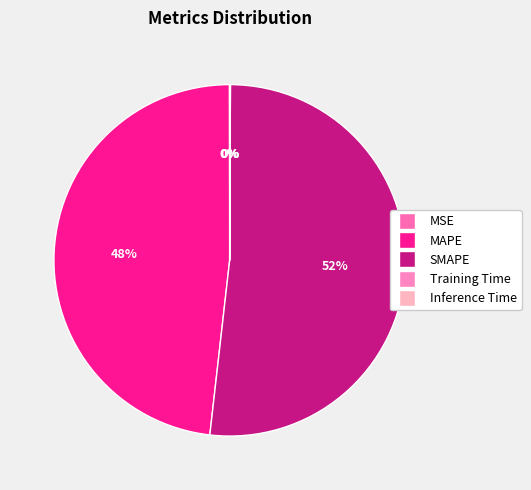

To the nearest percent, what is the difference between the MSE and MAPE slice percentages?

48%